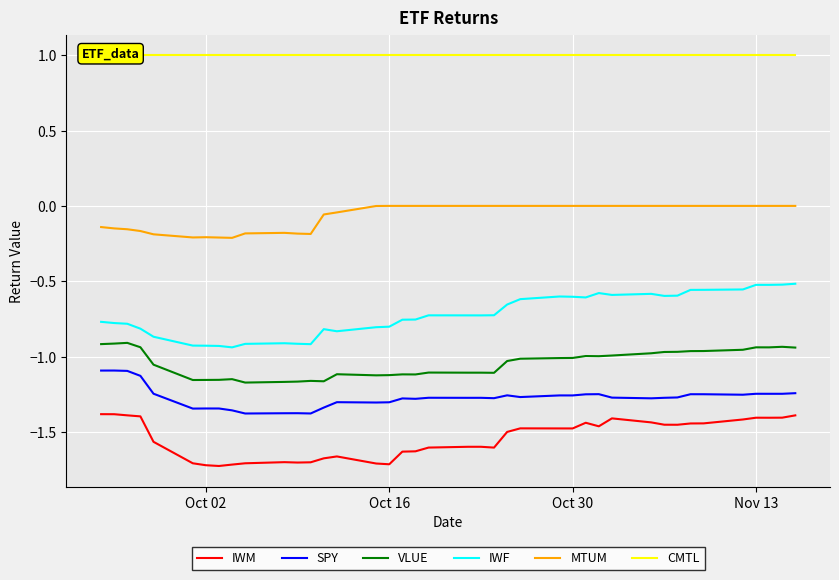

List the series in order of their peak value, lowest first.

IWM, SPY, VLUE, IWF, MTUM, CMTL